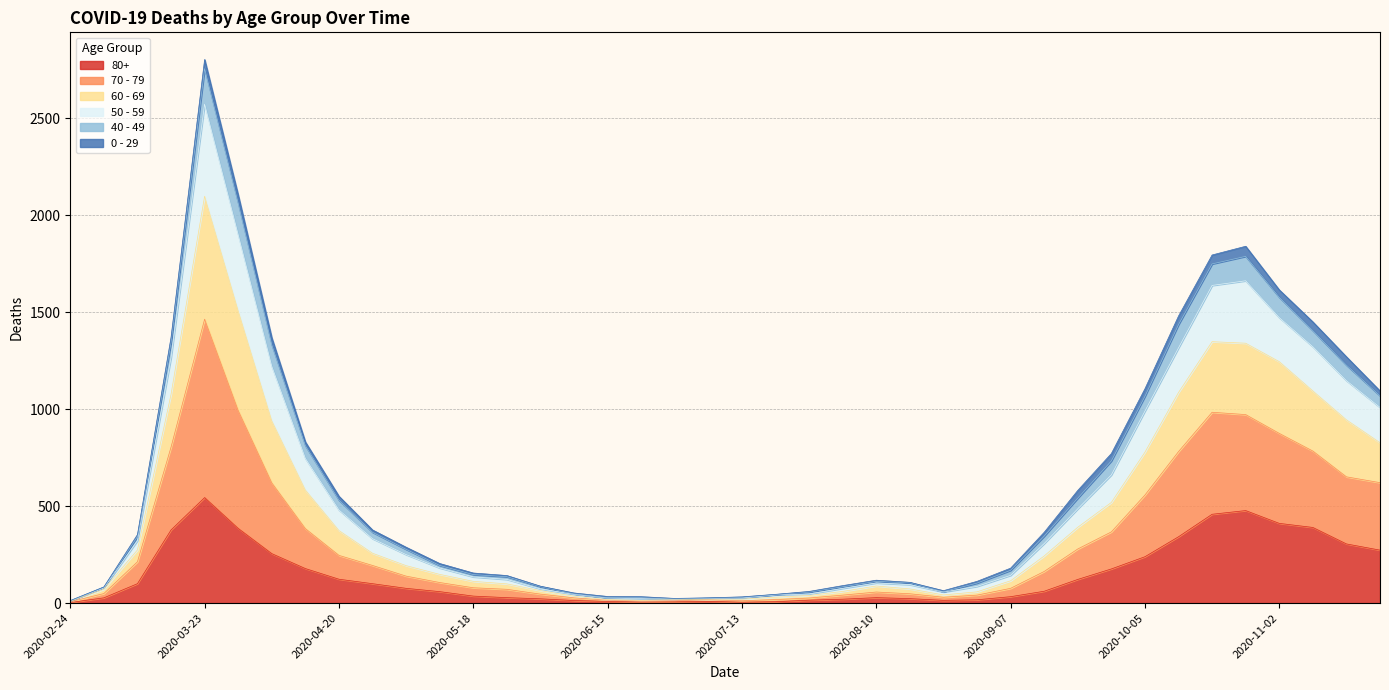

Where is 80+ nearest to the value 273?

2020-11-23